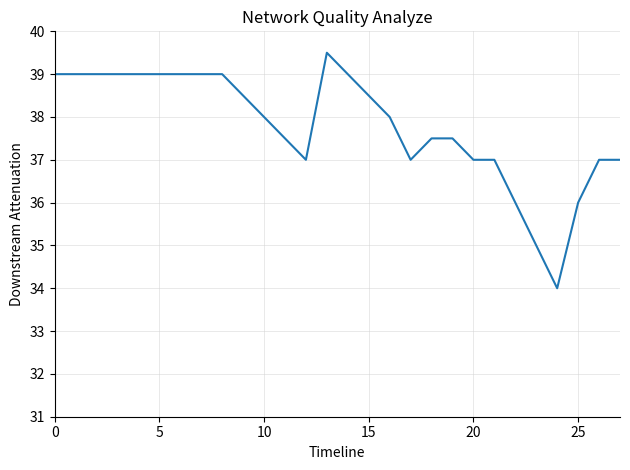

Reading left to right, transcribe all the data shown in this chart.

39.0	39.0	39.0	39.0	39.0	39.0	39.0	39.0	39.0	38.5	38.0	37.5	37.0	39.5	39.0	38.5	38.0	37.0	37.5	37.5	37.0	37.0	36.0	35.0	34.0	36.0	37.0	37.0